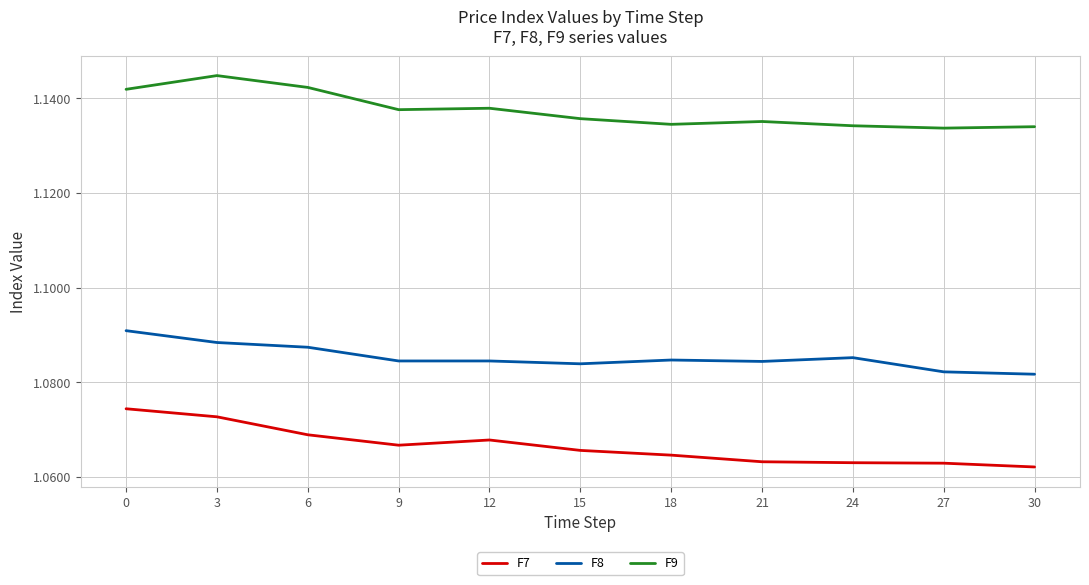

Which series has the largest total across all categories?

F9